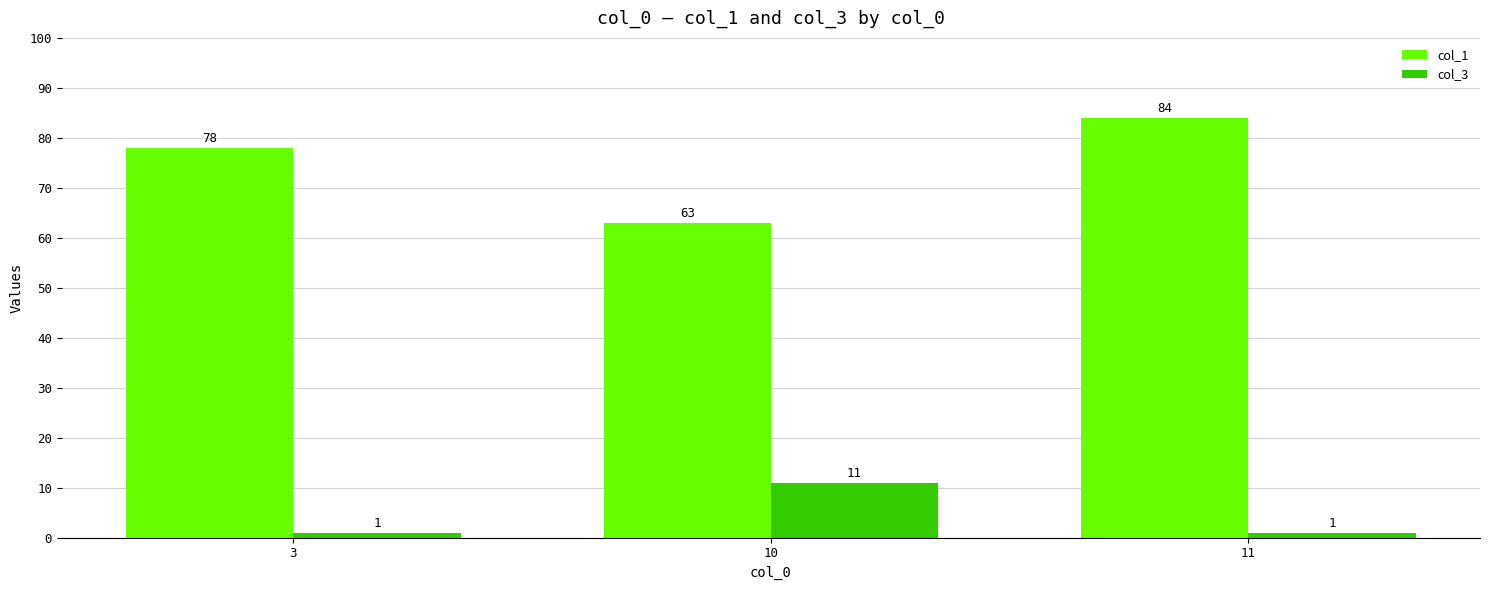

How many groups of bars are there?

3